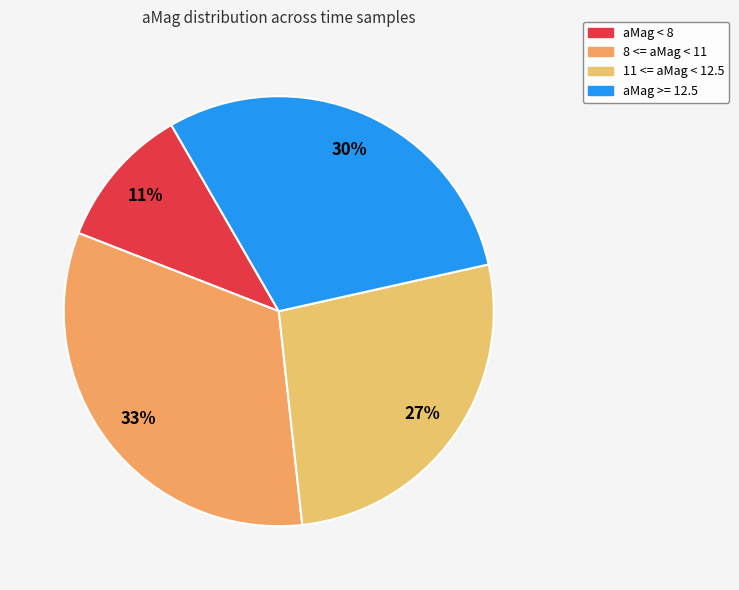

Does any single category account for the majority?

No